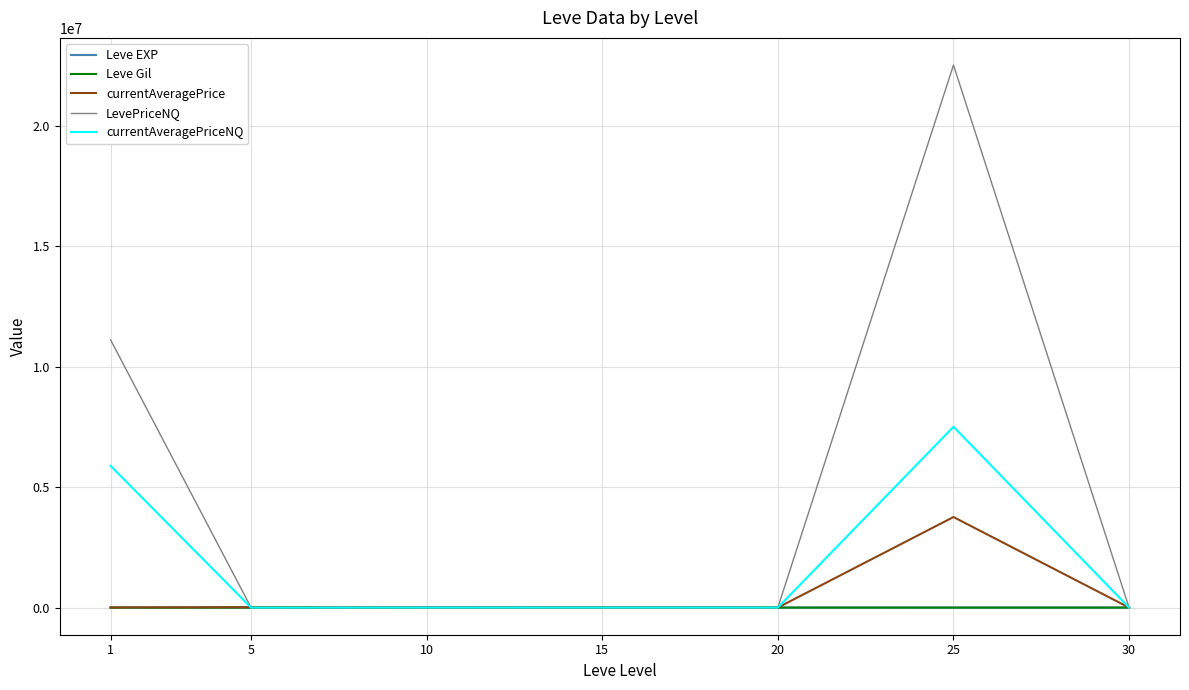

Does the chart display data point markers on the line(s)?

No